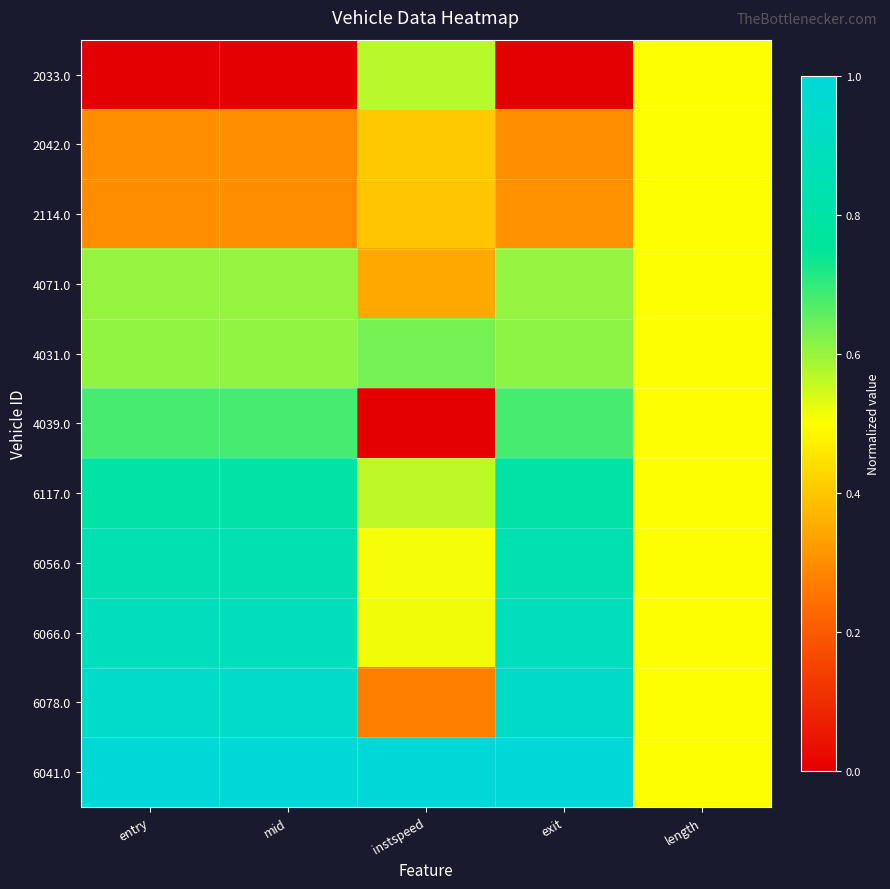

Which has a higher value, exit or instspeed?

instspeed